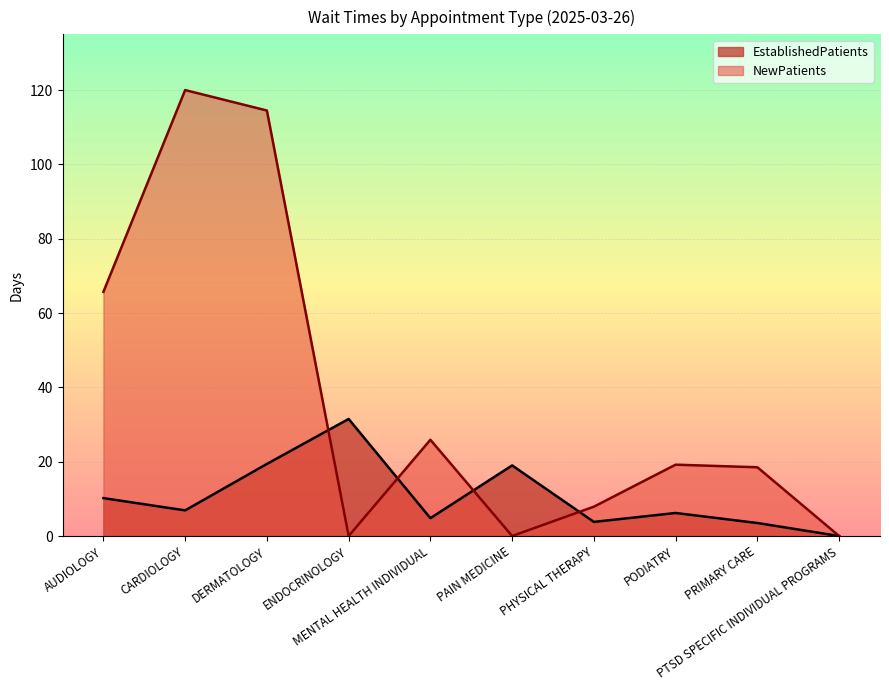

What is the difference between the NewPatients values at PODIATRY and ENDOCRINOLOGY?

19.2